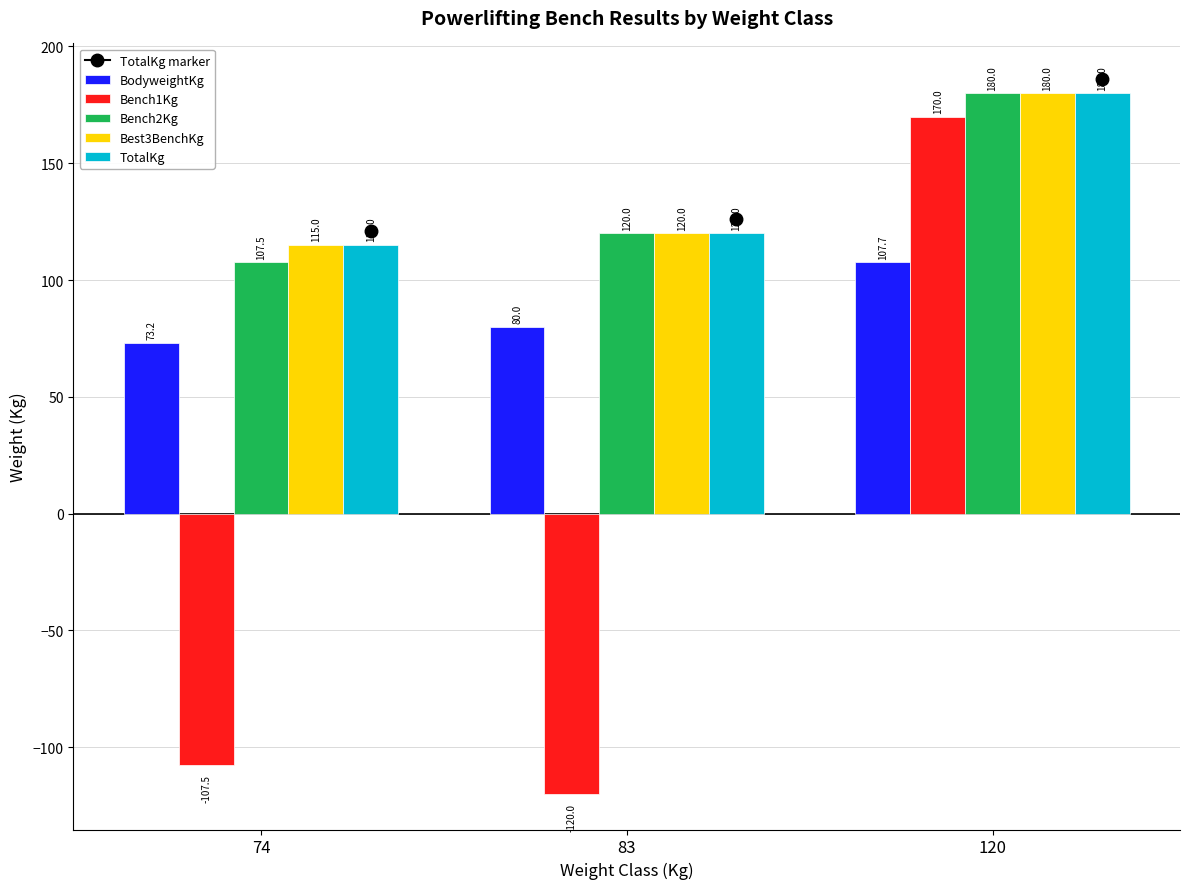

At which label is Best3BenchKg closest to 147?

83